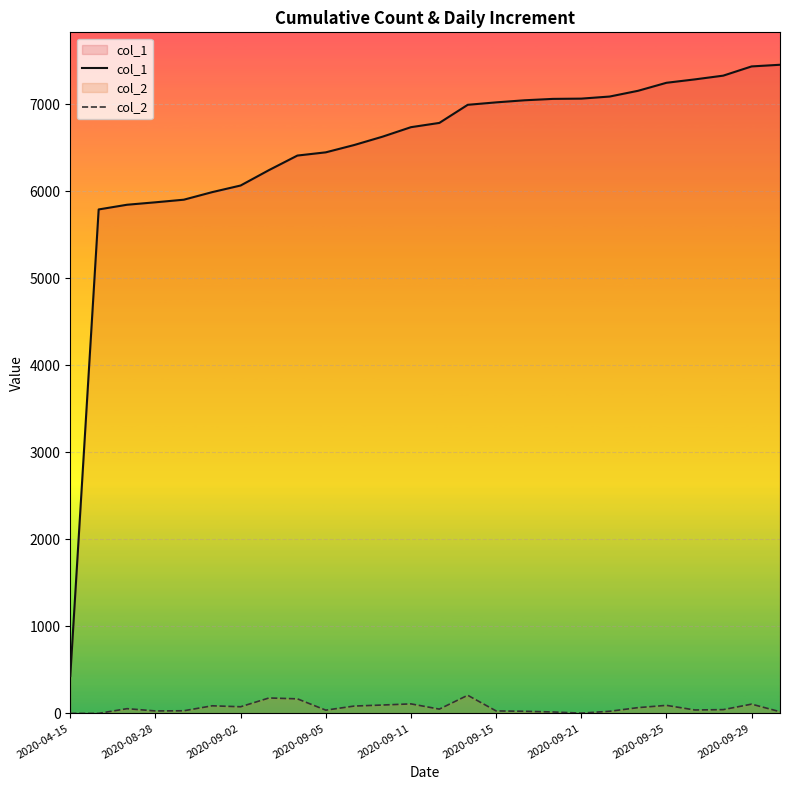

True or false: col_2 has a value of 66 at 11.

False